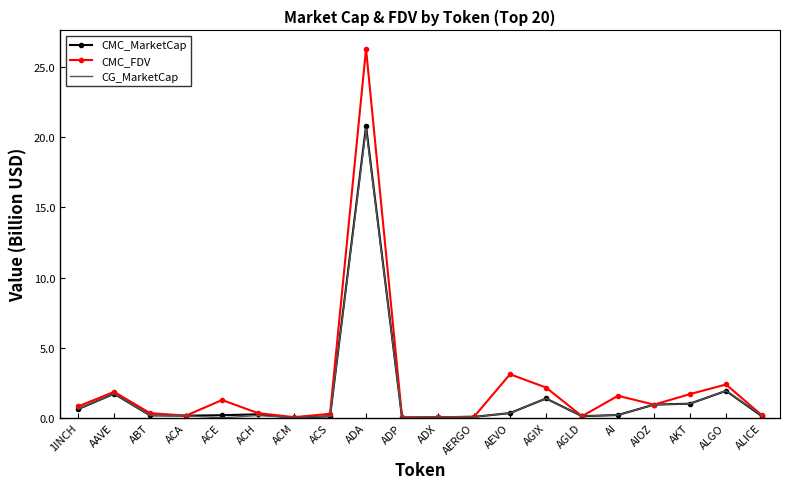

Which series has the largest range (max minus min)?

CMC_FDV